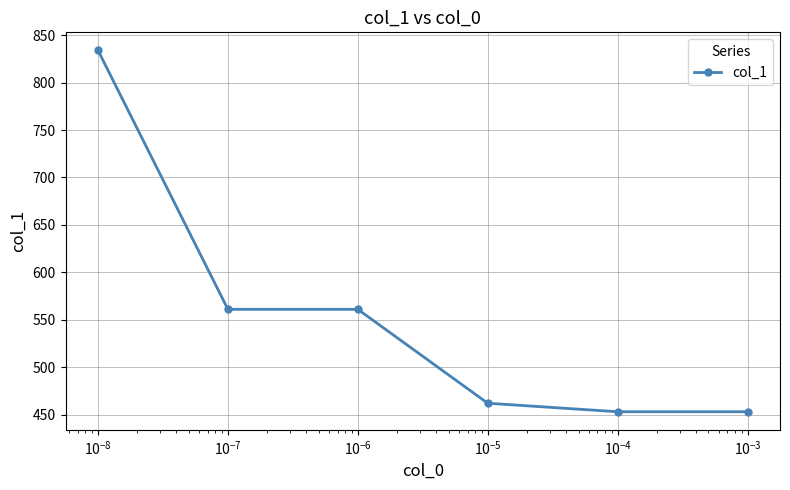

What is the difference between the second highest and second lowest values?

108